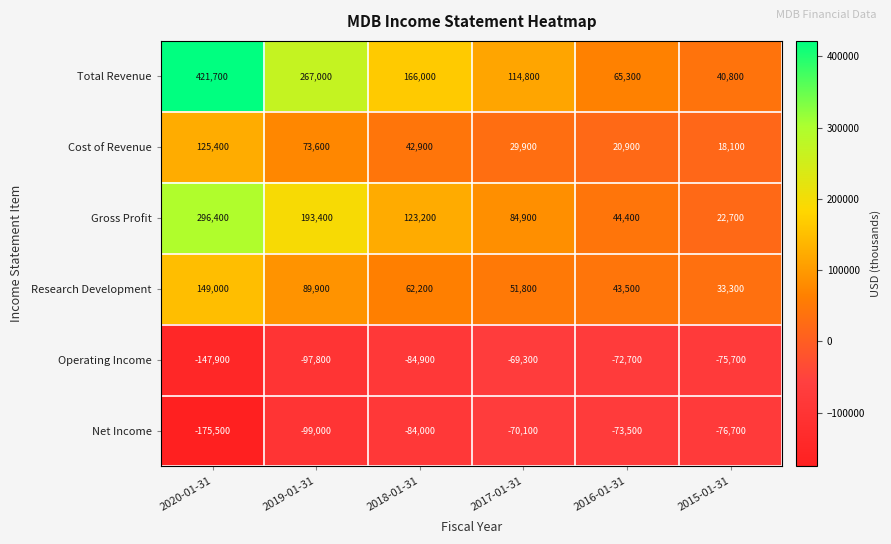

At how many categories does at least one series exceed 160754?

3